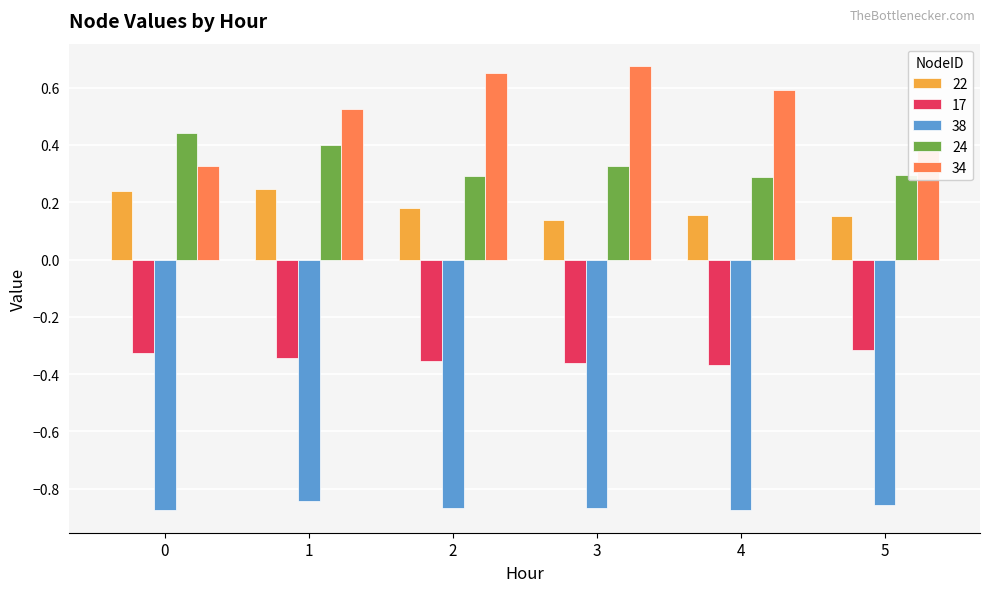

True or false: 34 has a value of 0.3 at 1.

False